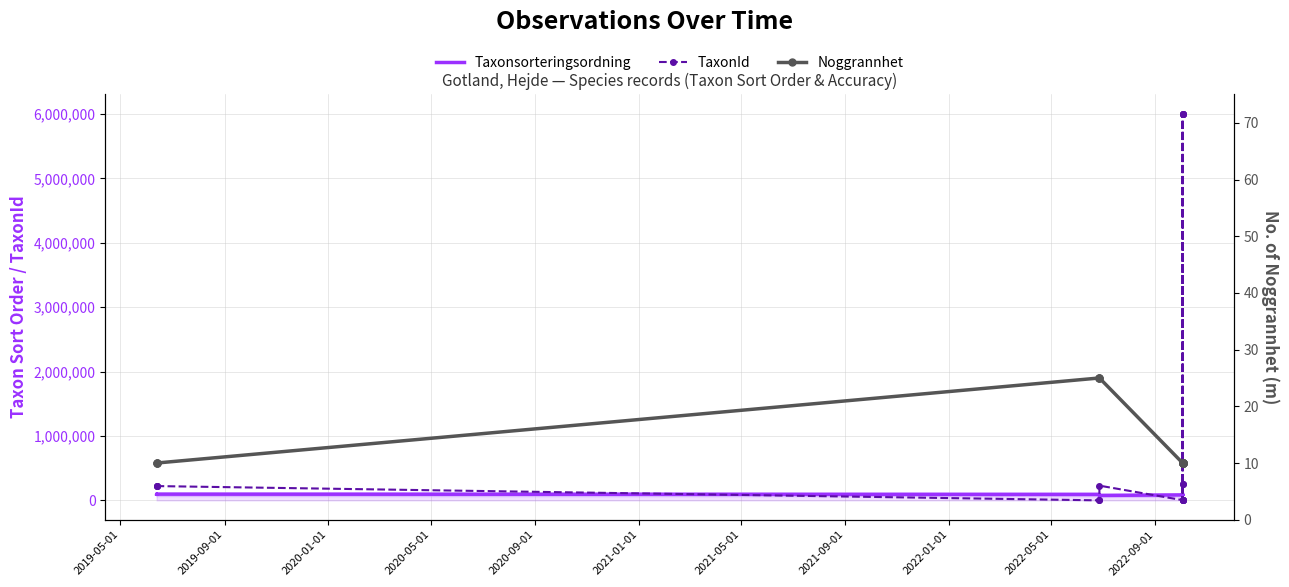

What is the minimum value for TaxonId?

427